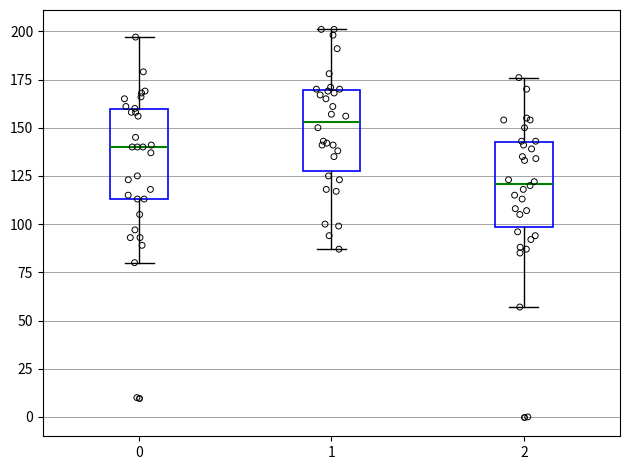

Which box has the highest median line?

1